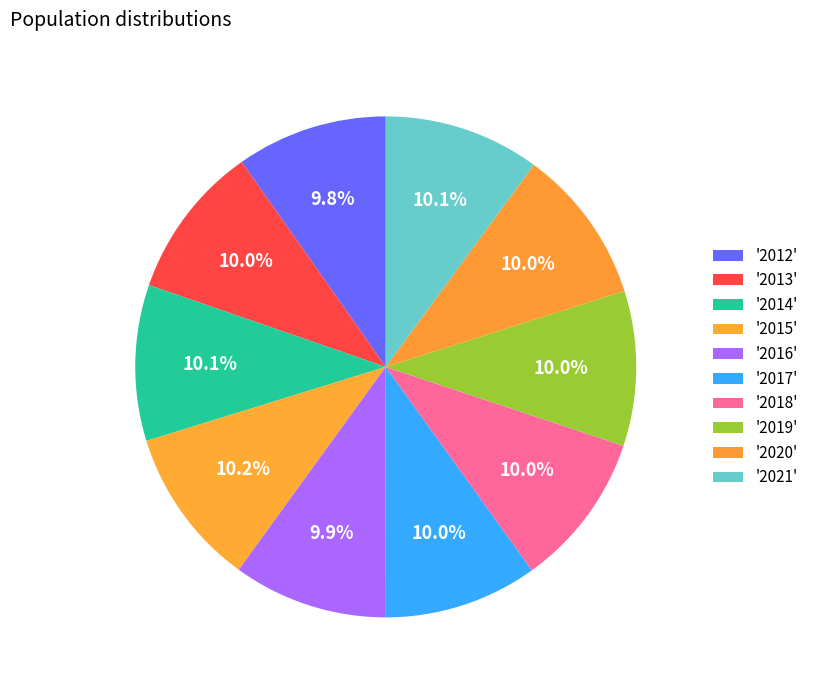

Is there any slice that represents more than half of the pie?

No